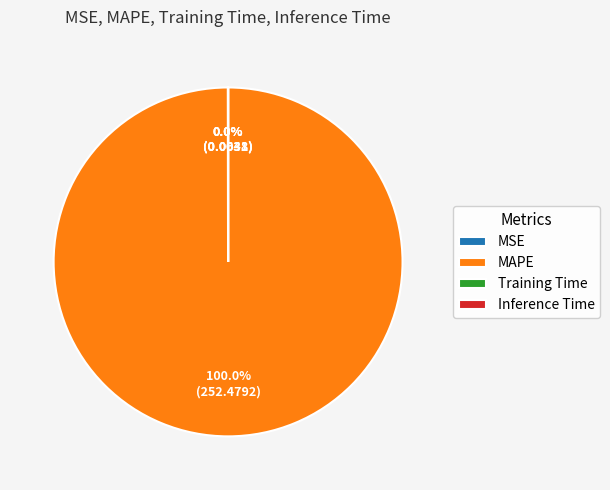

Is there a majority slice in this chart?

Yes